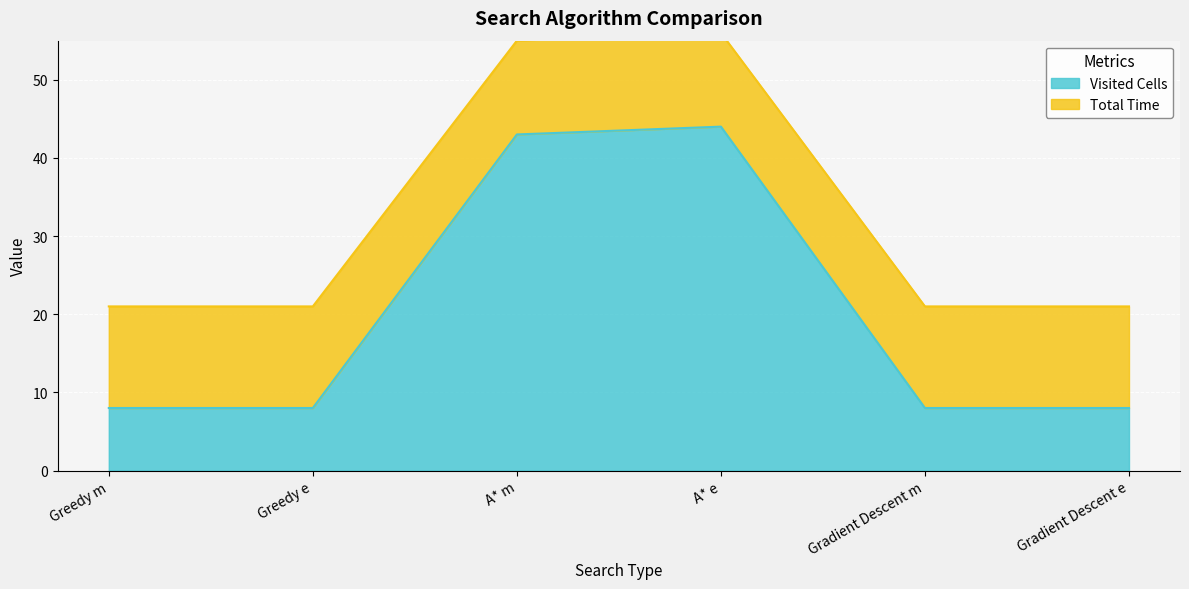

What is the label of the 1st point from the right?

Gradient Descent e